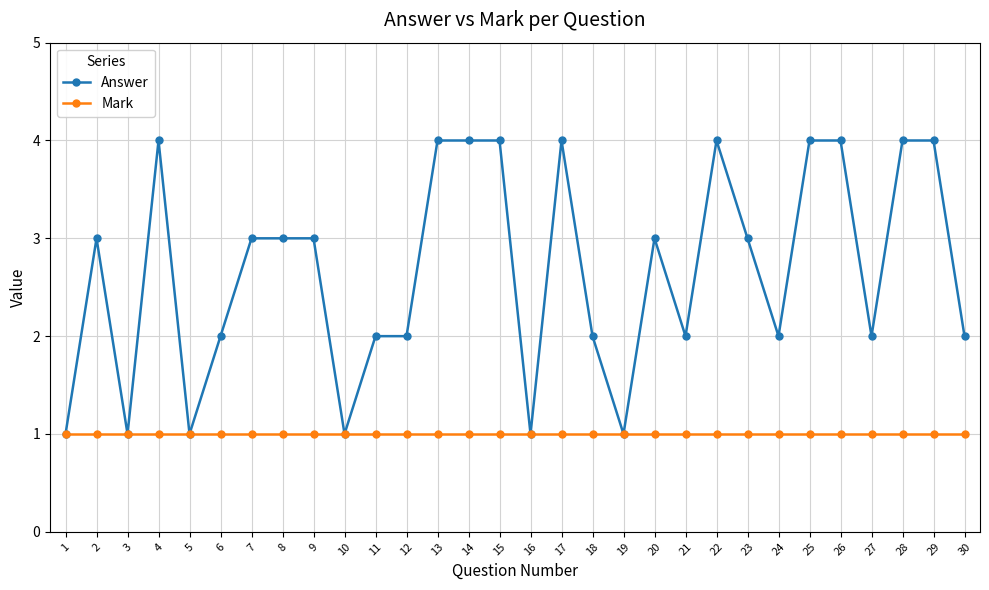

True or false: Answer has more than 1 interior local peaks.

True